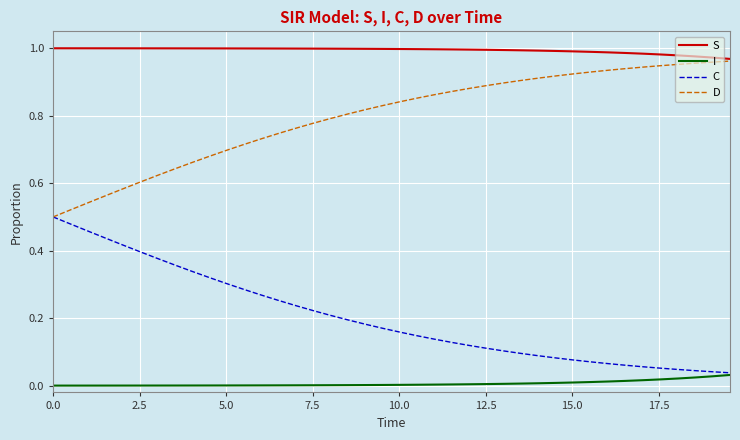

Rank the series by their average value, from lowest to highest.

I, C, D, S